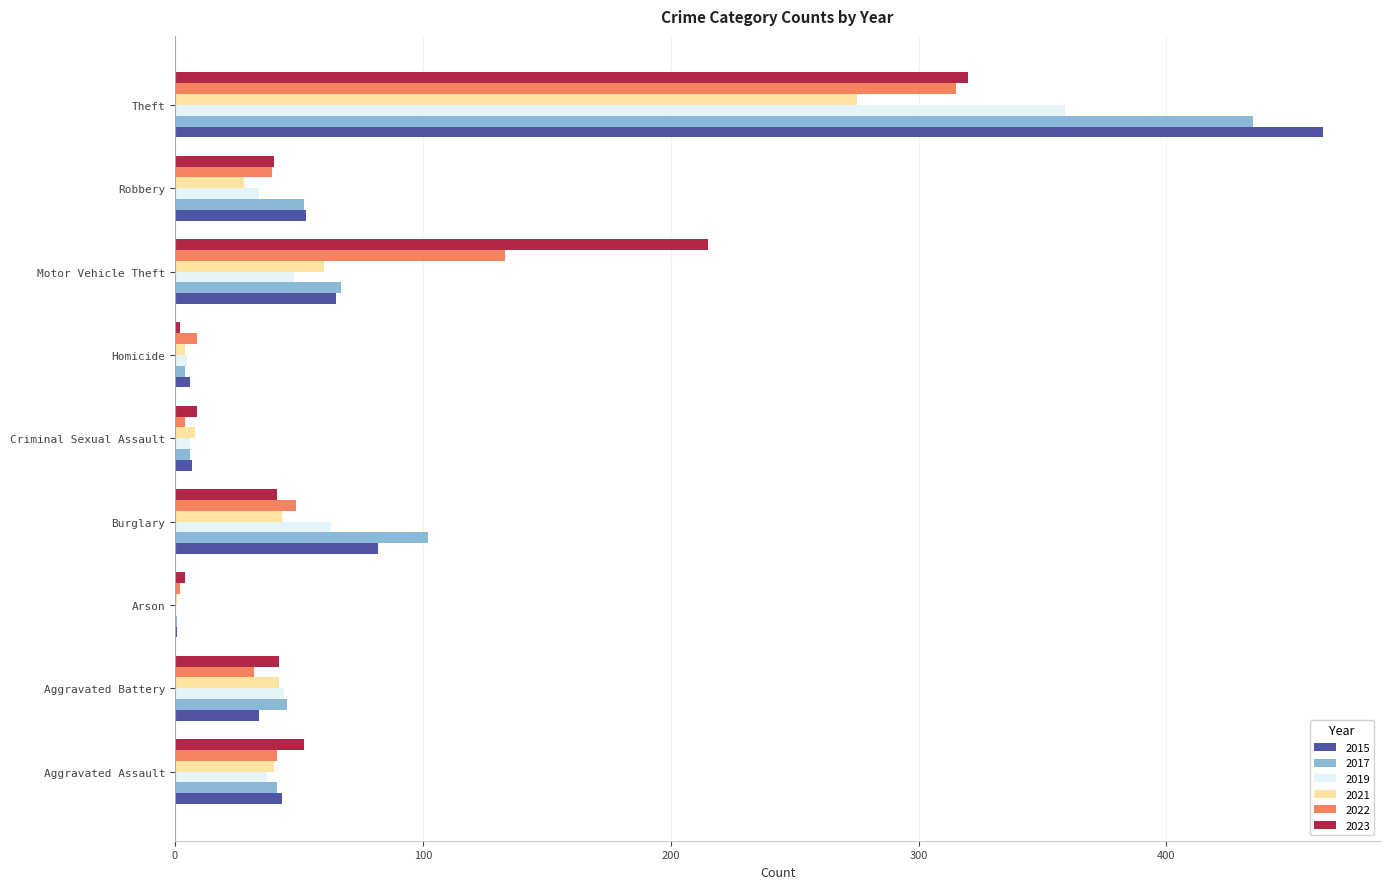

What is the approximate value of 2022 at Theft?

315